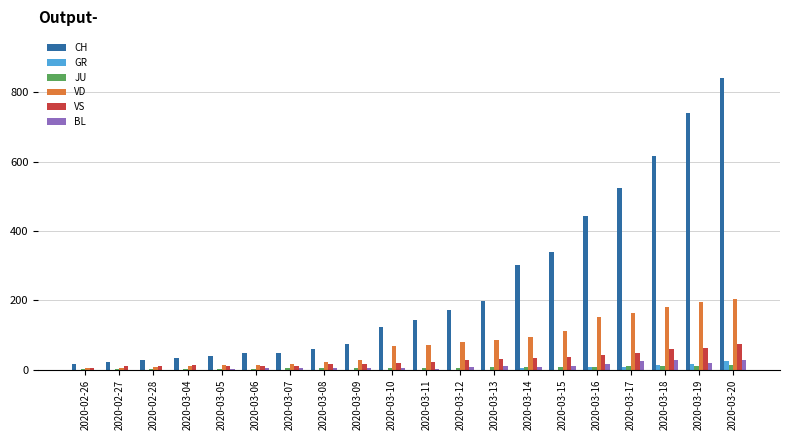

Is it true that VS equals 73 at 2020-03-20?

True